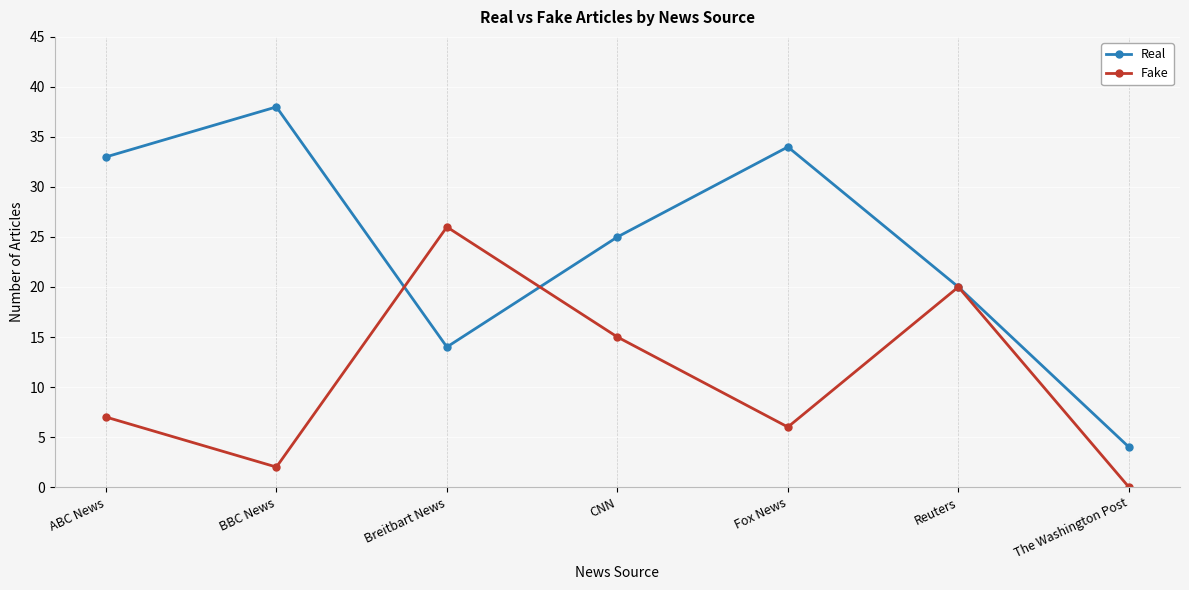

Reading left to right, list all the values displayed in this chart.

Real: 33	38	14	25	34	20	4
Fake: 7	2	26	15	6	20	0